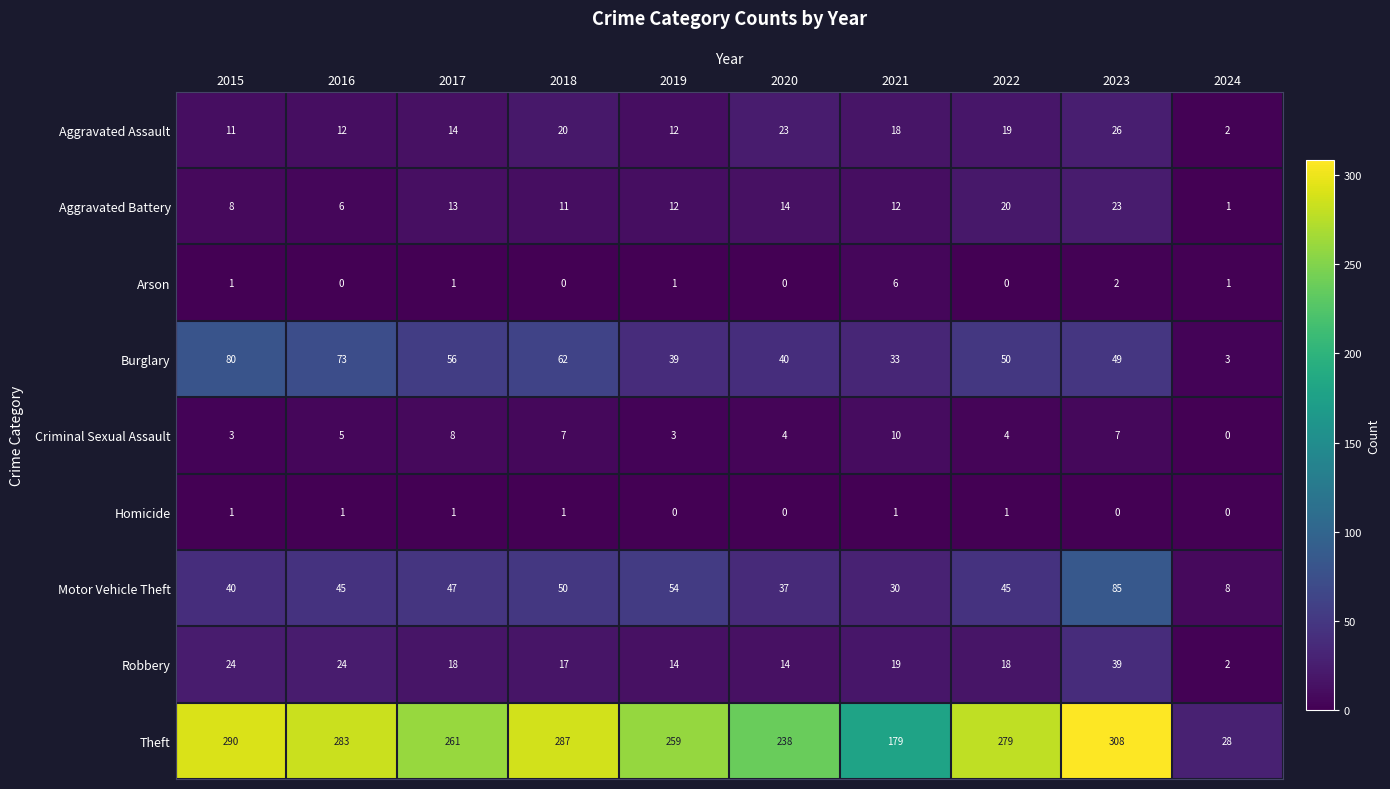

Which category has the highest value across all series?

2023